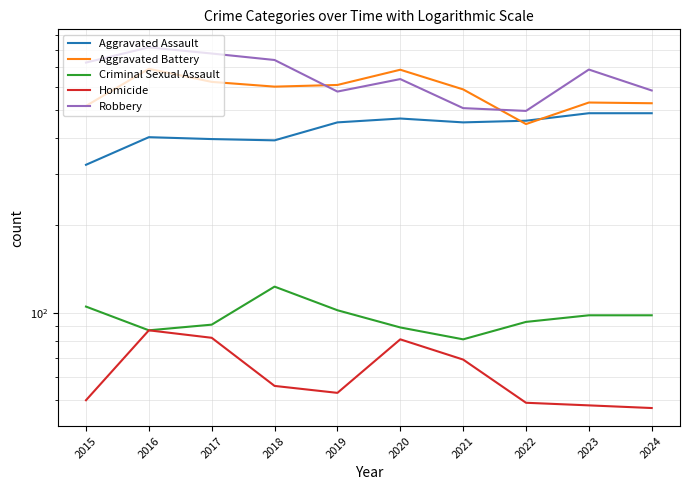

Does the chart have visible grid lines?

Yes